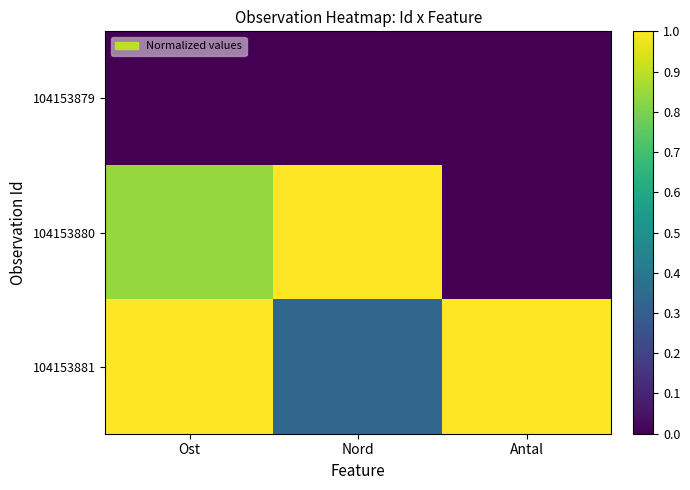

Reading right to left, what are all the values shown in this chart?

104153879: Antal=0.0	Nord=0.0	Ost=0.0
104153880: Antal=0.0	Nord=1.0	Ost=0.8
104153881: Antal=1.0	Nord=0.3	Ost=1.0